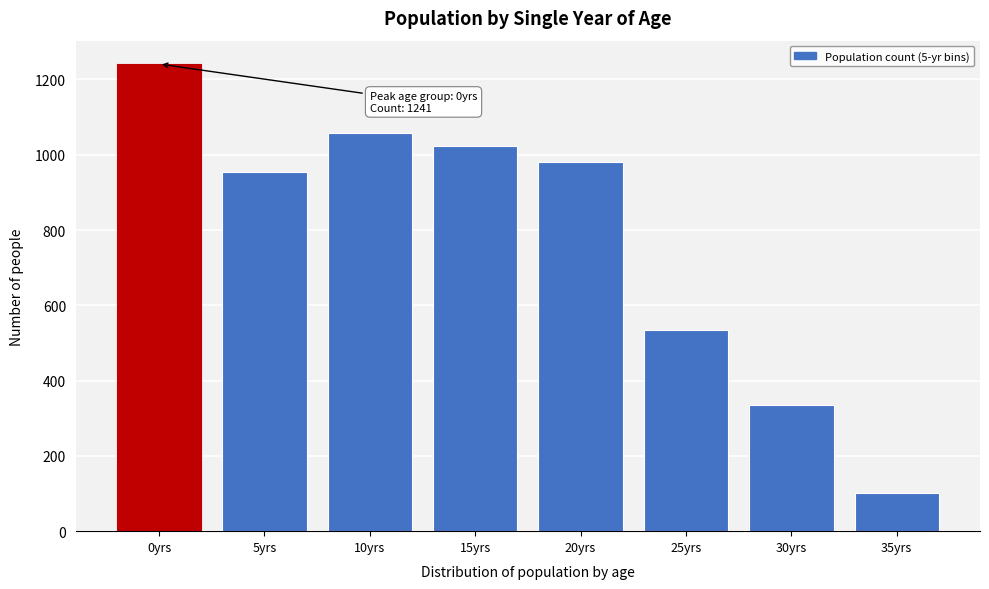

Reading left to right, what are all the values shown in this chart?

1241	954	1058	1024	982	535	335	101